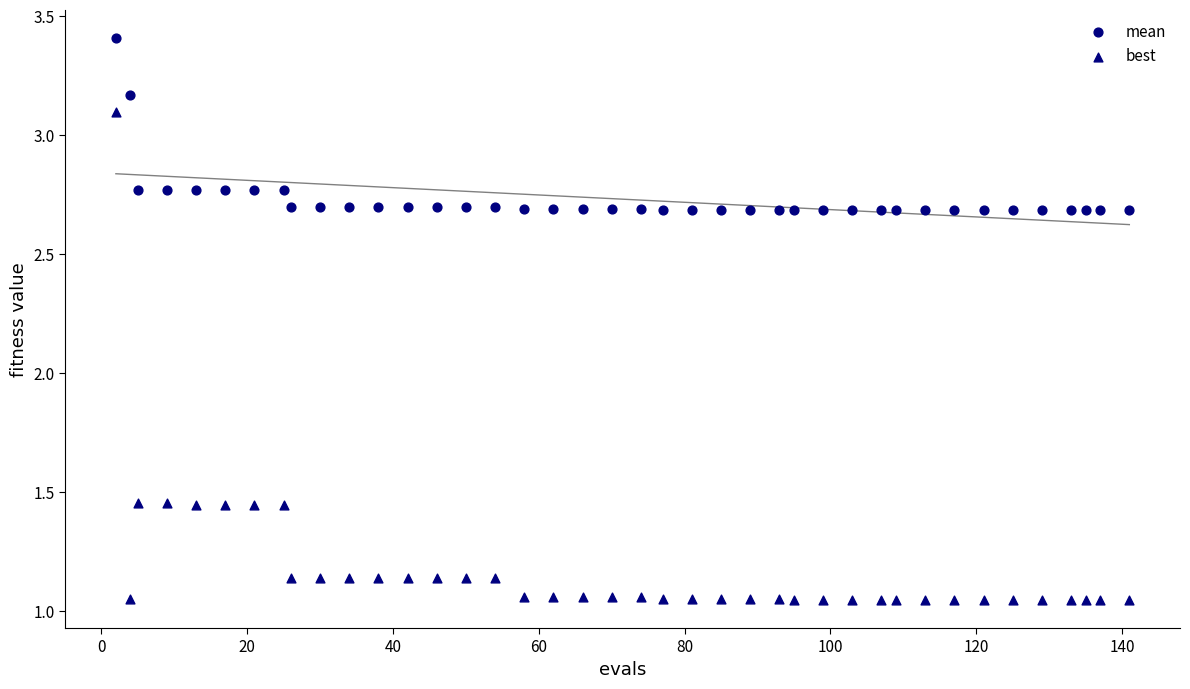

Count the number of points in this scatter plot.

80